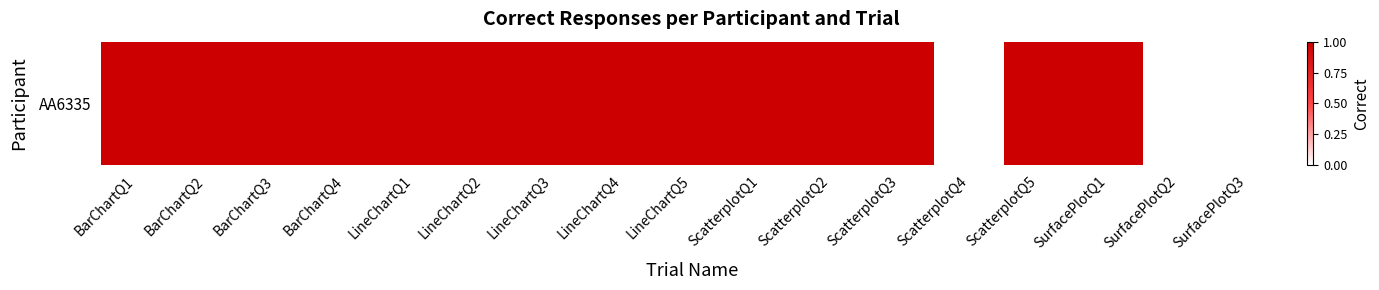

What is the greatest value displayed?

1